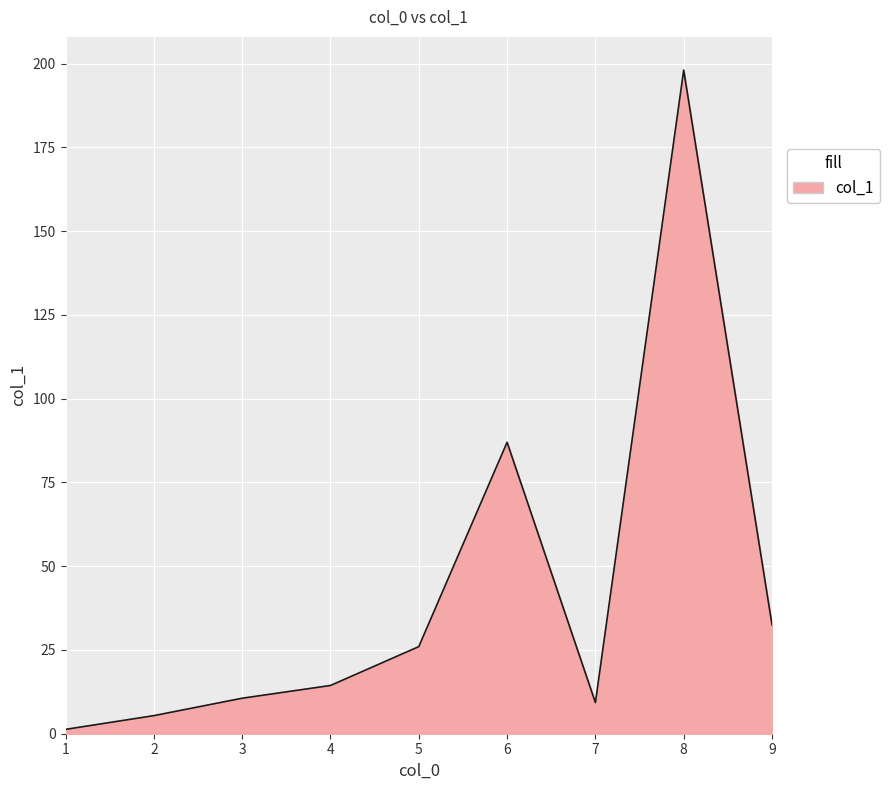

Reading right to left, extract all data points from this chart.

9=32.5	8=198.1	7=9.3	6=87.0	5=26.0	4=14.4	3=10.6	2=5.4	1=1.3